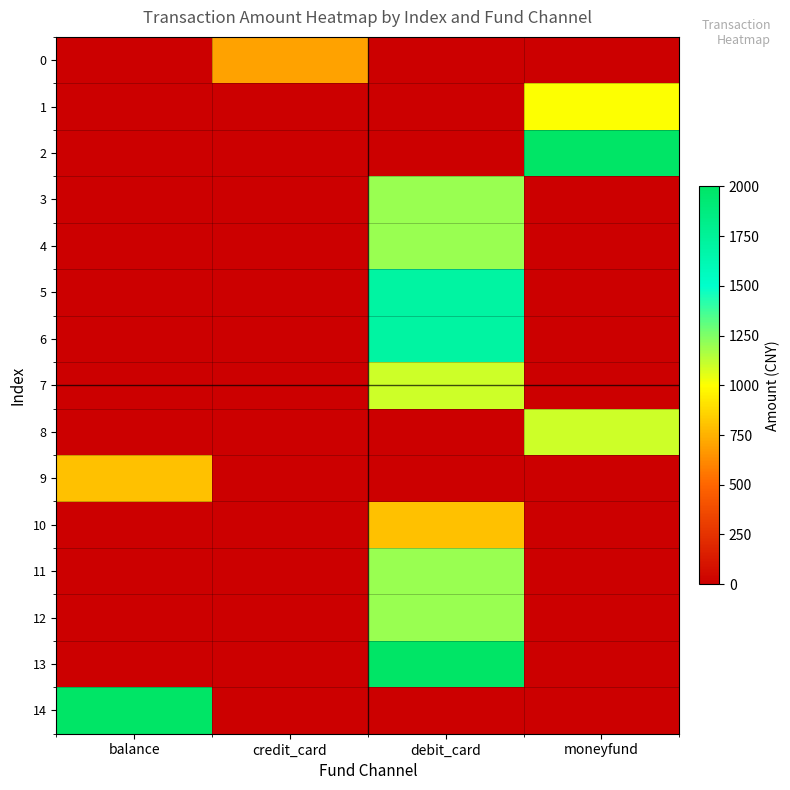

How many distinct data groups are displayed?

15